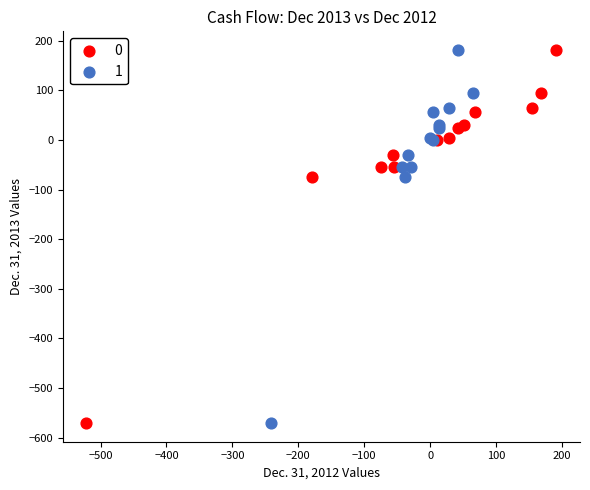

What are all the series names shown in the legend?

0, 1